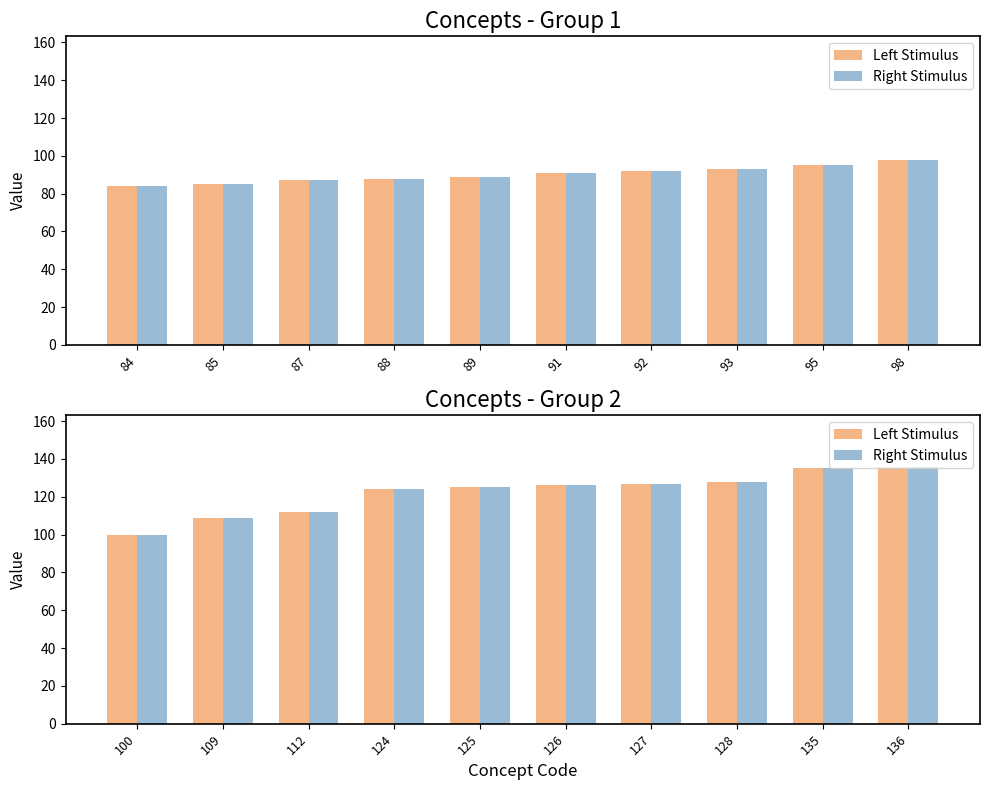

List the series in order of their peak value, lowest first.

Left Stimulus, Right Stimulus